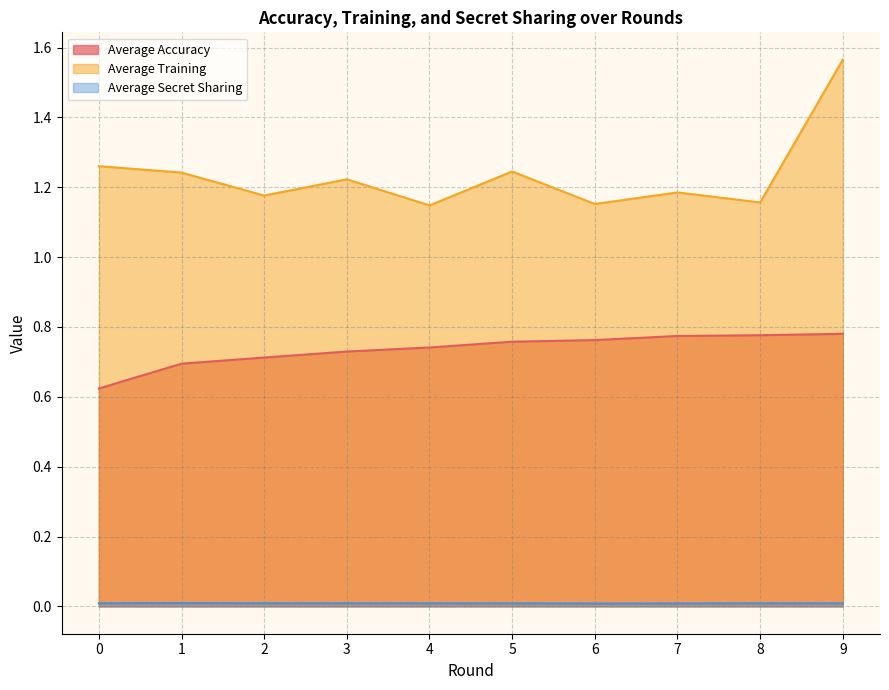

What is the difference between the highest and lowest values at 9?

1.6